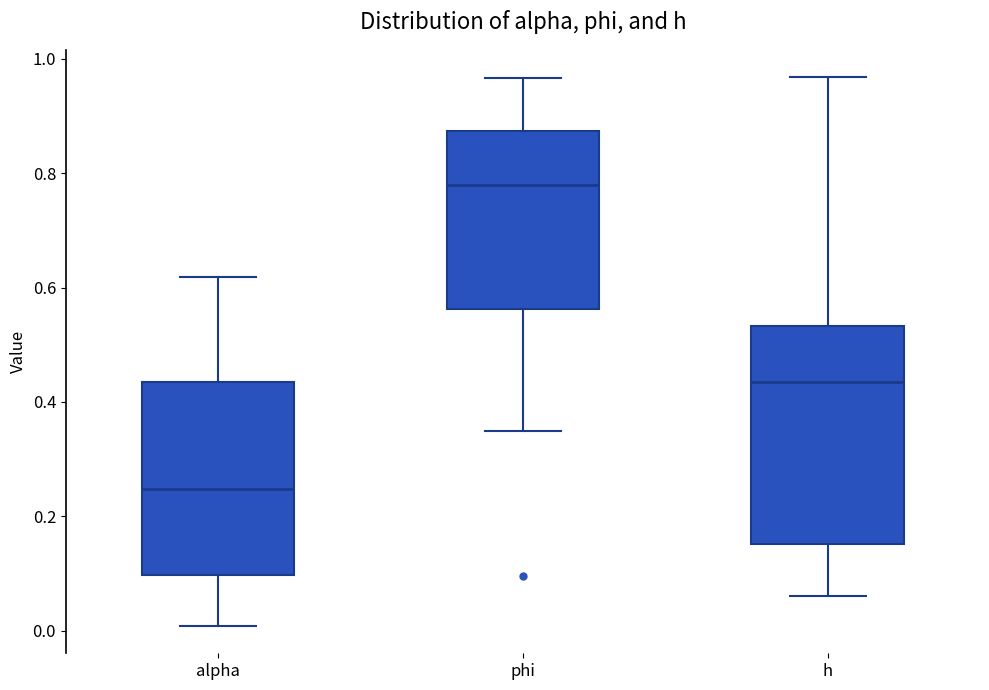

Which box has the highest median line?

phi